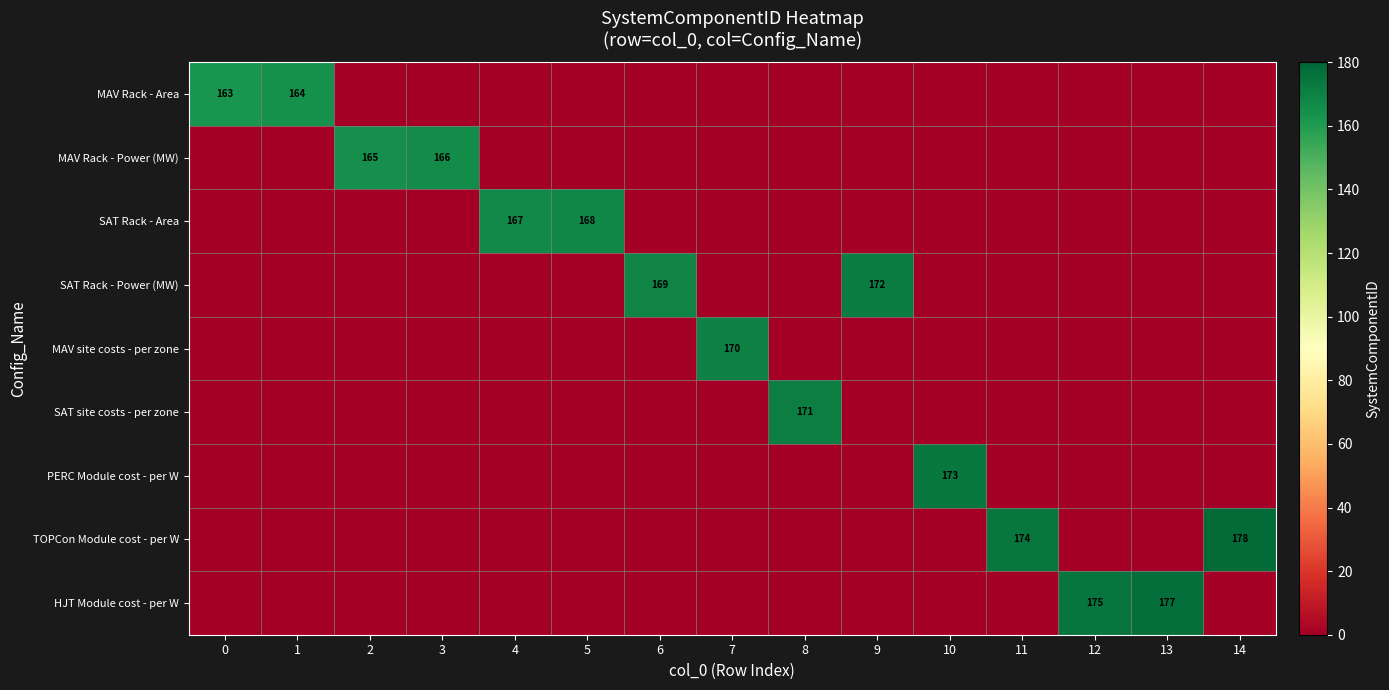

True or false: MAV site costs - per zone has a value of 0 at 4.

True